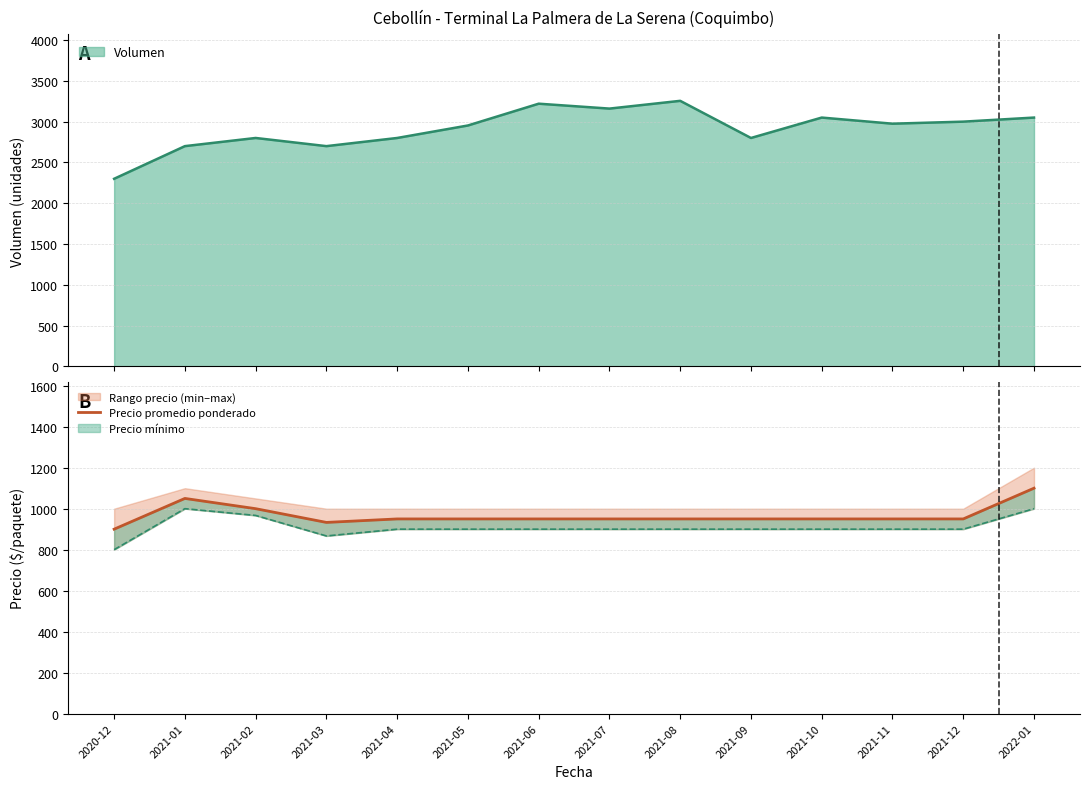

How many interior local valleys (lower than both neighbors) does the data have?

1